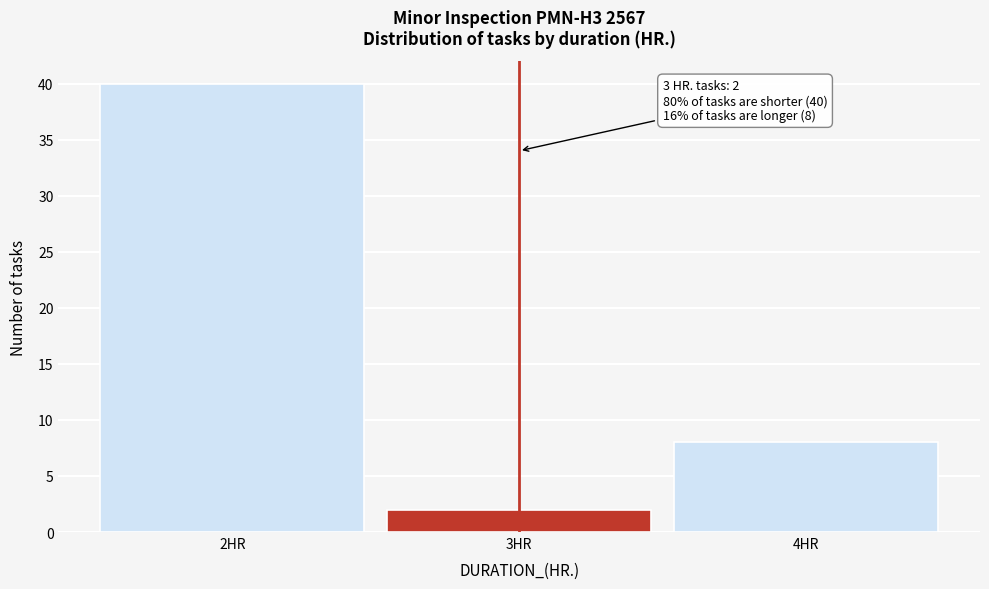

Which range on the x-axis has the tallest bar?

1.5 to 2.5